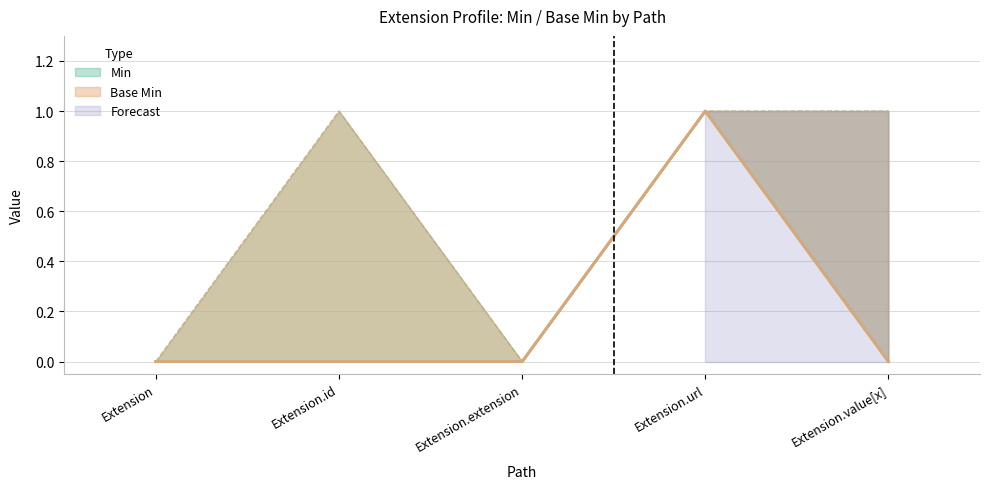

How many Base Min values are between 0 and 1?

5